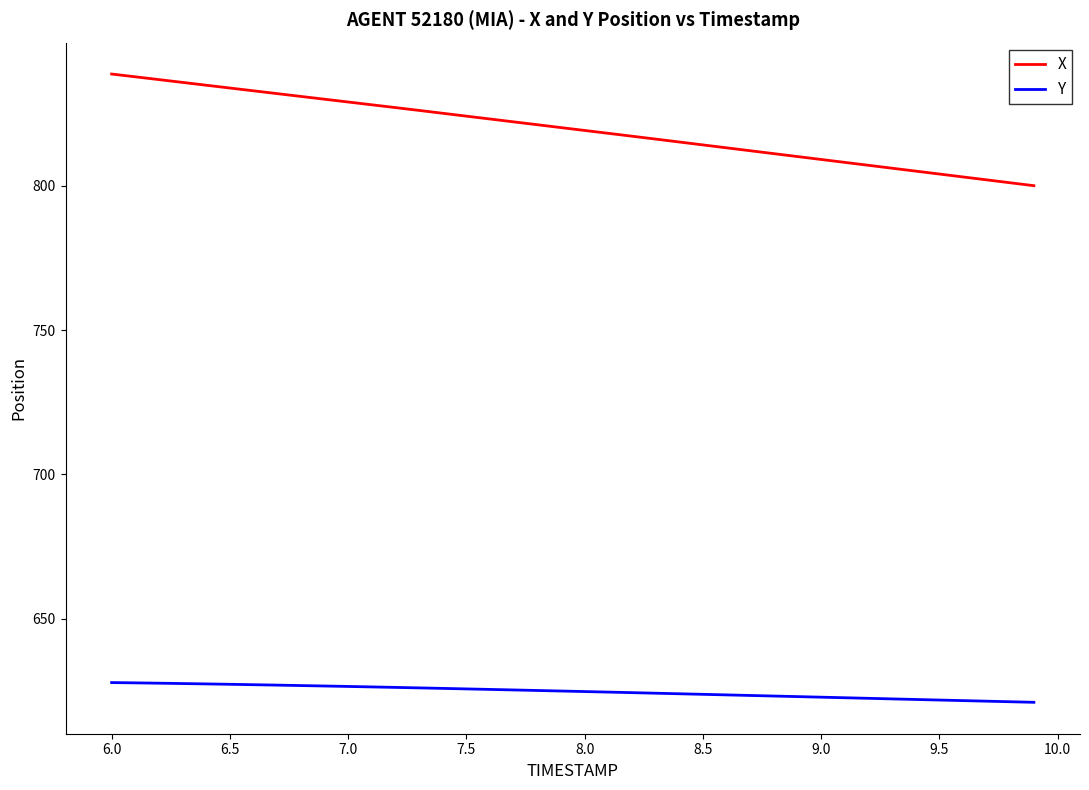

List the series in order of their overall mean, highest first.

X, Y